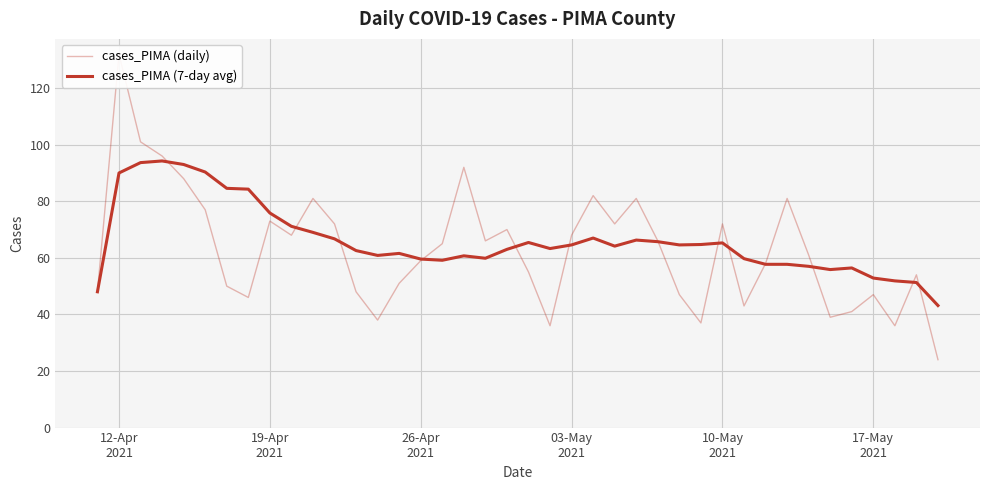

Reading left to right, list all the values displayed in this chart.

cases_PIMA (daily): 48.0	132.0	101.0	96.0	88.0	77.0	50.0	46.0	73.0	68.0	81.0	72.0	48.0	38.0	51.0	59.0	65.0	92.0	66.0	70.0	55.0	36.0	68.0	82.0	72.0	81.0	66.0	47.0	37.0	72.0	43.0	58.0	81.0	61.0	39.0	41.0	47.0	36.0	54.0	24.0
cases_PIMA (7-day avg): 48.0	90.0	93.7	94.2	93.0	90.3	84.6	84.3	75.9	71.1	69.0	66.7	62.6	60.9	61.6	59.6	59.1	60.7	59.9	63.0	65.4	63.3	64.6	67.0	64.1	66.3	65.7	64.6	64.7	65.3	59.7	57.7	57.7	57.0	55.9	56.4	52.9	51.9	51.3	43.1